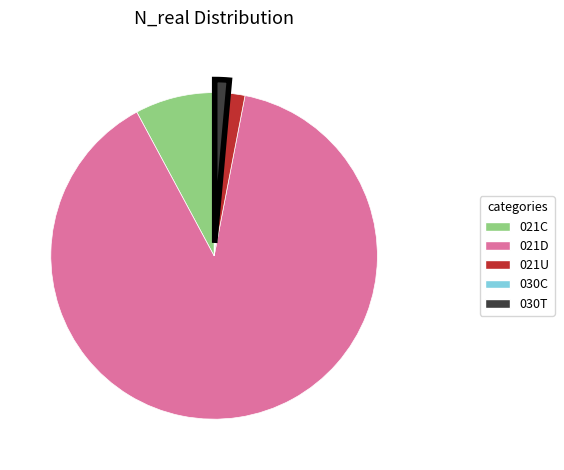

Which category has the biggest portion of the pie?

021D